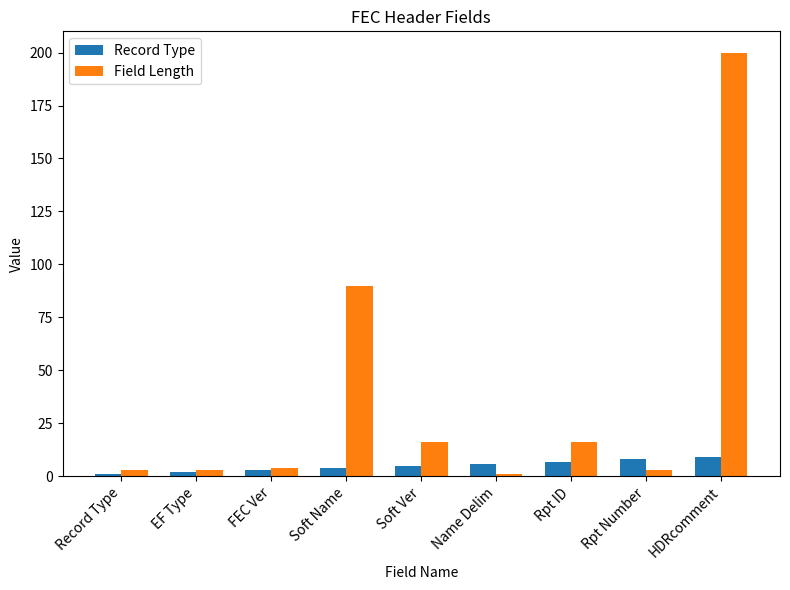

Reading left to right, transcribe all the data shown in this chart.

Record Type: Record Type=1	EF Type=2	FEC Ver=3	Soft Name=4	Soft Ver=5	Name Delim=6	Rpt ID=7	Rpt Number=8	HDRcomment=9
Field Length: Record Type=3	EF Type=3	FEC Ver=4	Soft Name=90	Soft Ver=16	Name Delim=1	Rpt ID=16	Rpt Number=3	HDRcomment=200